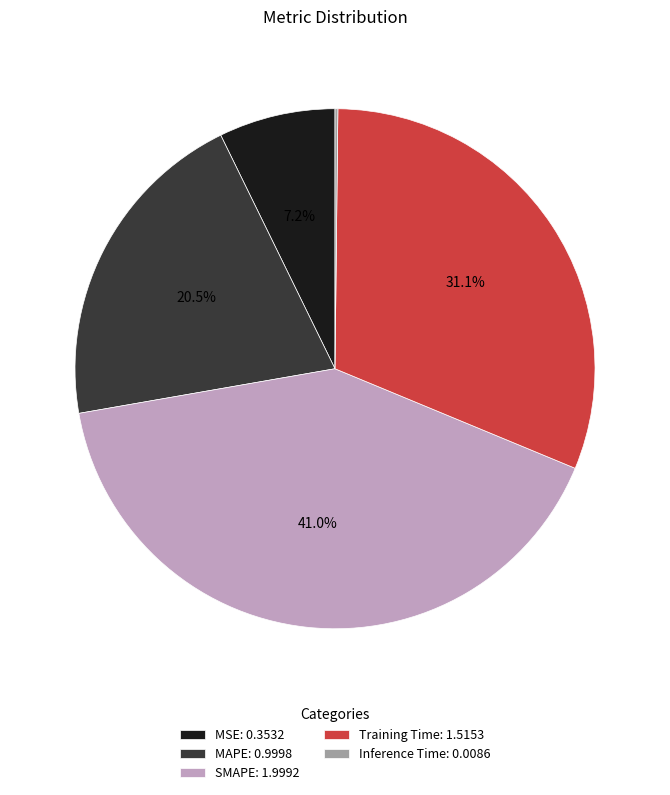

Is there a majority slice in this chart?

No